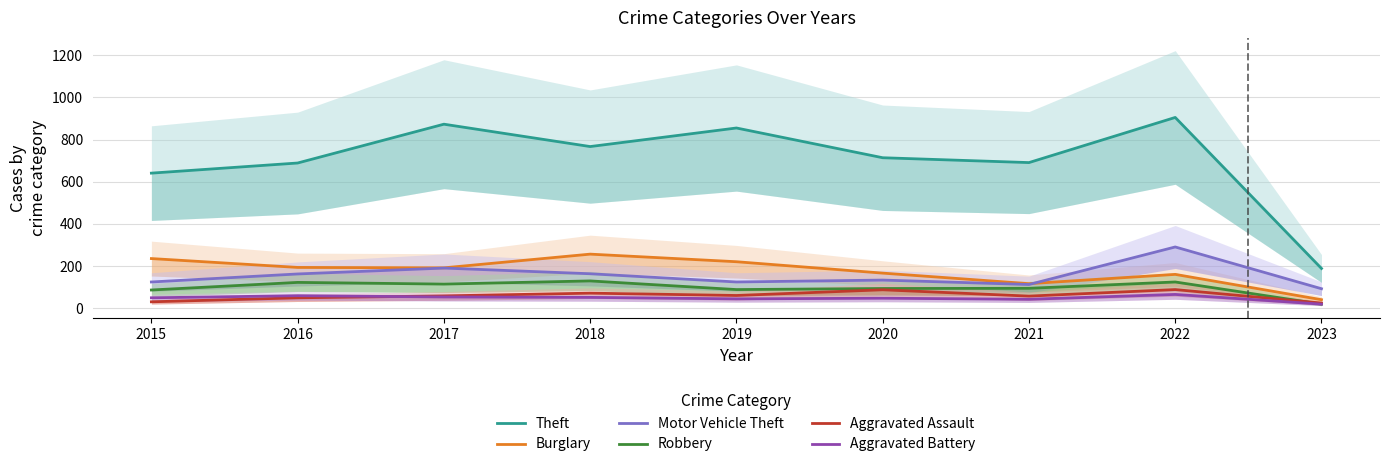

What is the value of the Burglary point at the 4th from the left?

257